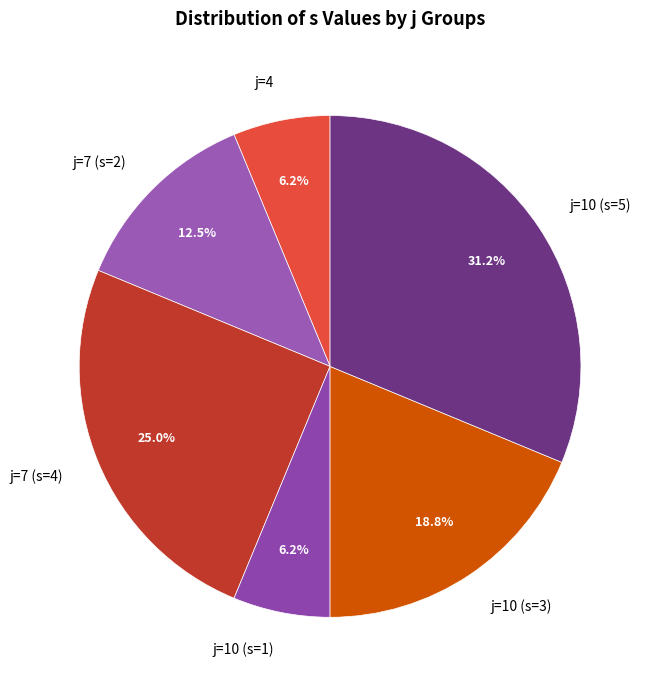

How many segments does this pie chart have?

6